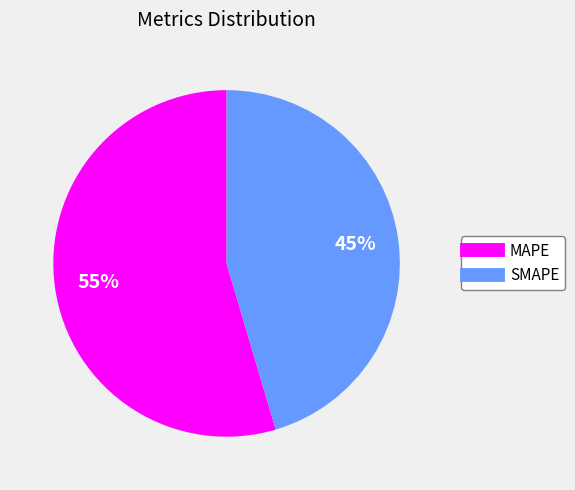

What percentage is the MAPE slice, to the nearest percent?

55%